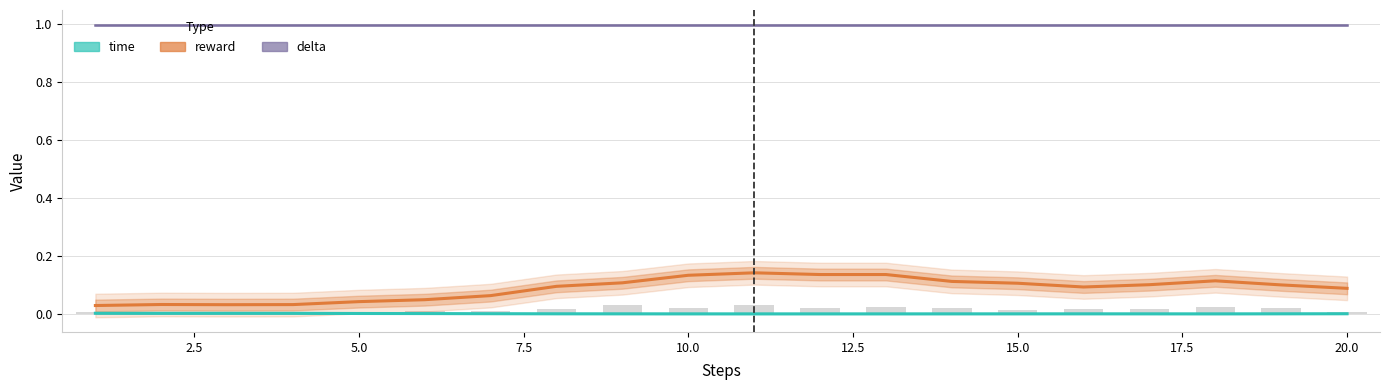

Rank the series at 15.0 from highest to lowest value.

delta, reward, time